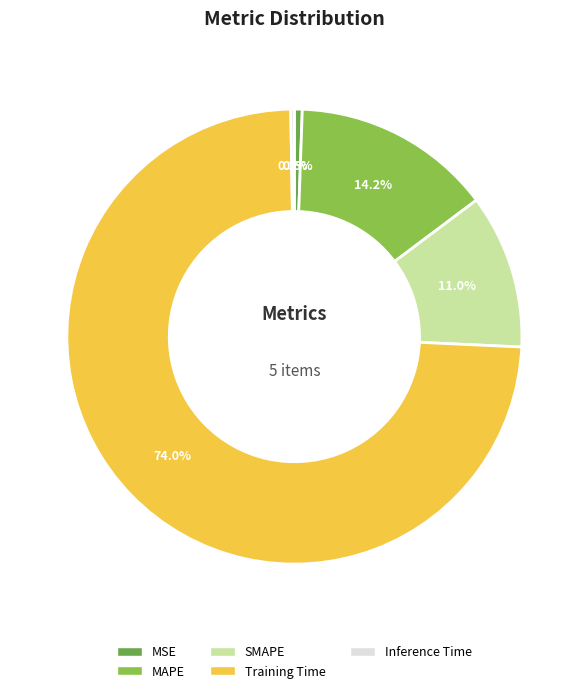

Which has a higher value, Training Time or SMAPE?

Training Time